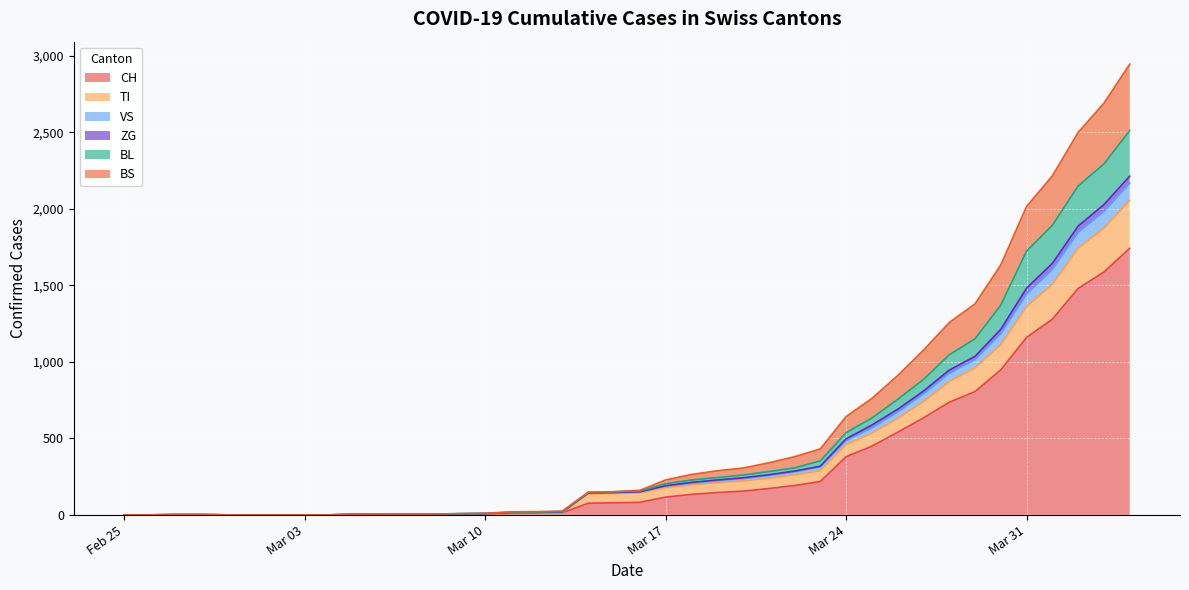

What is the maximum value for CH?

1742